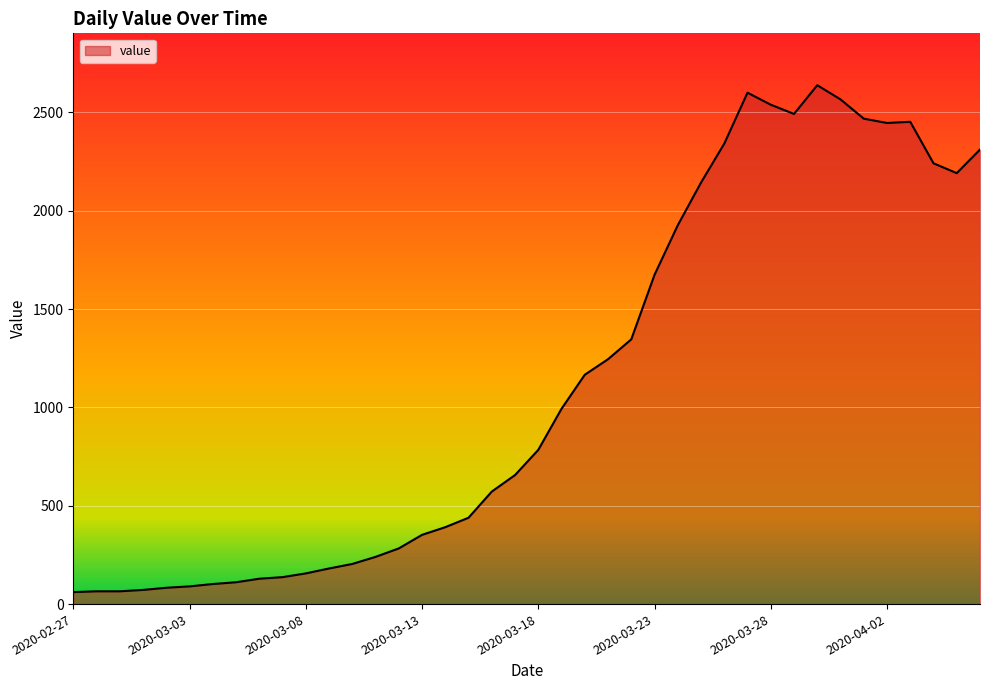

What is the difference between the maximum and minimum values?

2577